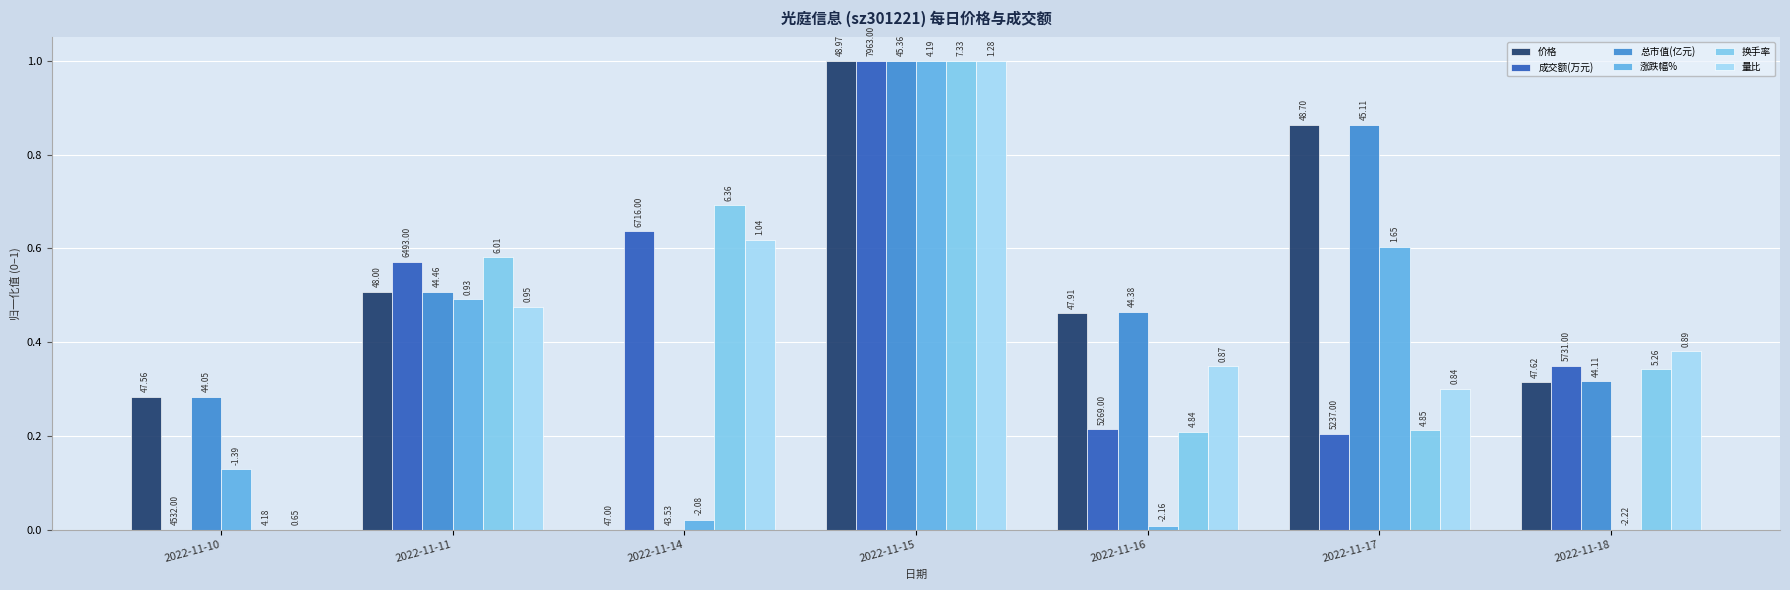

Reading left to right, transcribe all the data shown in this chart.

价格: 2022-11-10=0.3	2022-11-11=0.5	2022-11-14=0.0	2022-11-15=1.0	2022-11-16=0.5	2022-11-17=0.9	2022-11-18=0.3
成交额(万元): 2022-11-10=0.0	2022-11-11=0.6	2022-11-14=0.6	2022-11-15=1.0	2022-11-16=0.2	2022-11-17=0.2	2022-11-18=0.3
总市值(亿元): 2022-11-10=0.3	2022-11-11=0.5	2022-11-14=0.0	2022-11-15=1.0	2022-11-16=0.5	2022-11-17=0.9	2022-11-18=0.3
涨跌幅%: 2022-11-10=0.1	2022-11-11=0.5	2022-11-14=0.0	2022-11-15=1.0	2022-11-16=0.0	2022-11-17=0.6	2022-11-18=0.0
换手率: 2022-11-10=0.0	2022-11-11=0.6	2022-11-14=0.7	2022-11-15=1.0	2022-11-16=0.2	2022-11-17=0.2	2022-11-18=0.3
量比: 2022-11-10=0.0	2022-11-11=0.5	2022-11-14=0.6	2022-11-15=1.0	2022-11-16=0.3	2022-11-17=0.3	2022-11-18=0.4